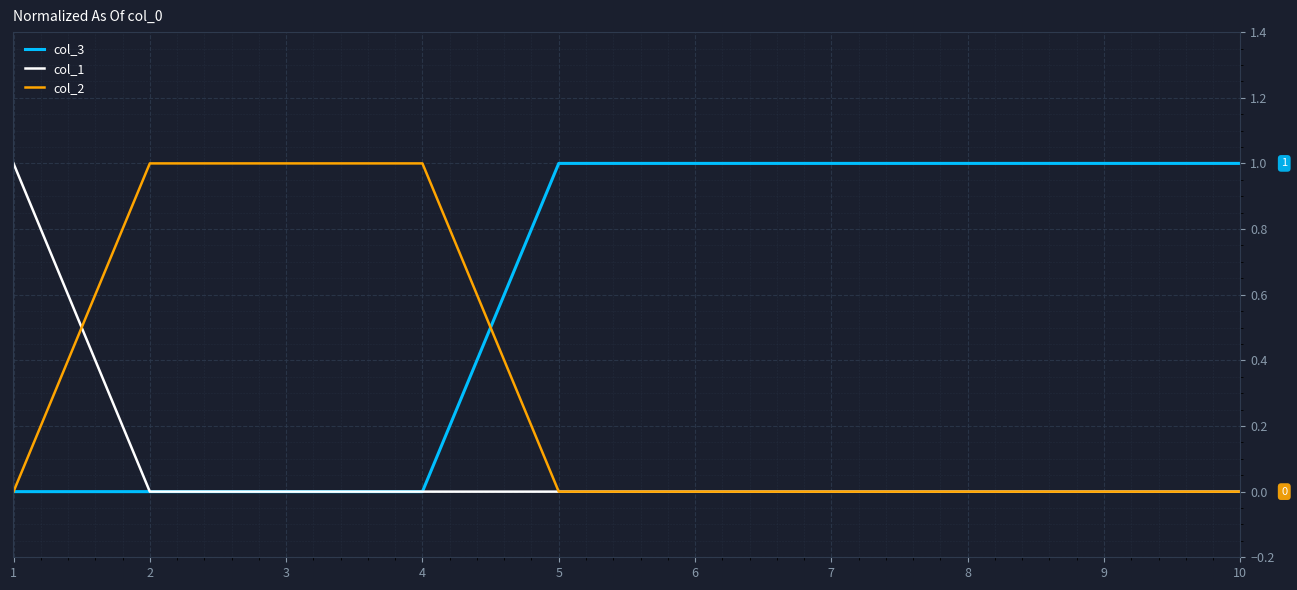

Which series has the largest total across all categories?

col_3